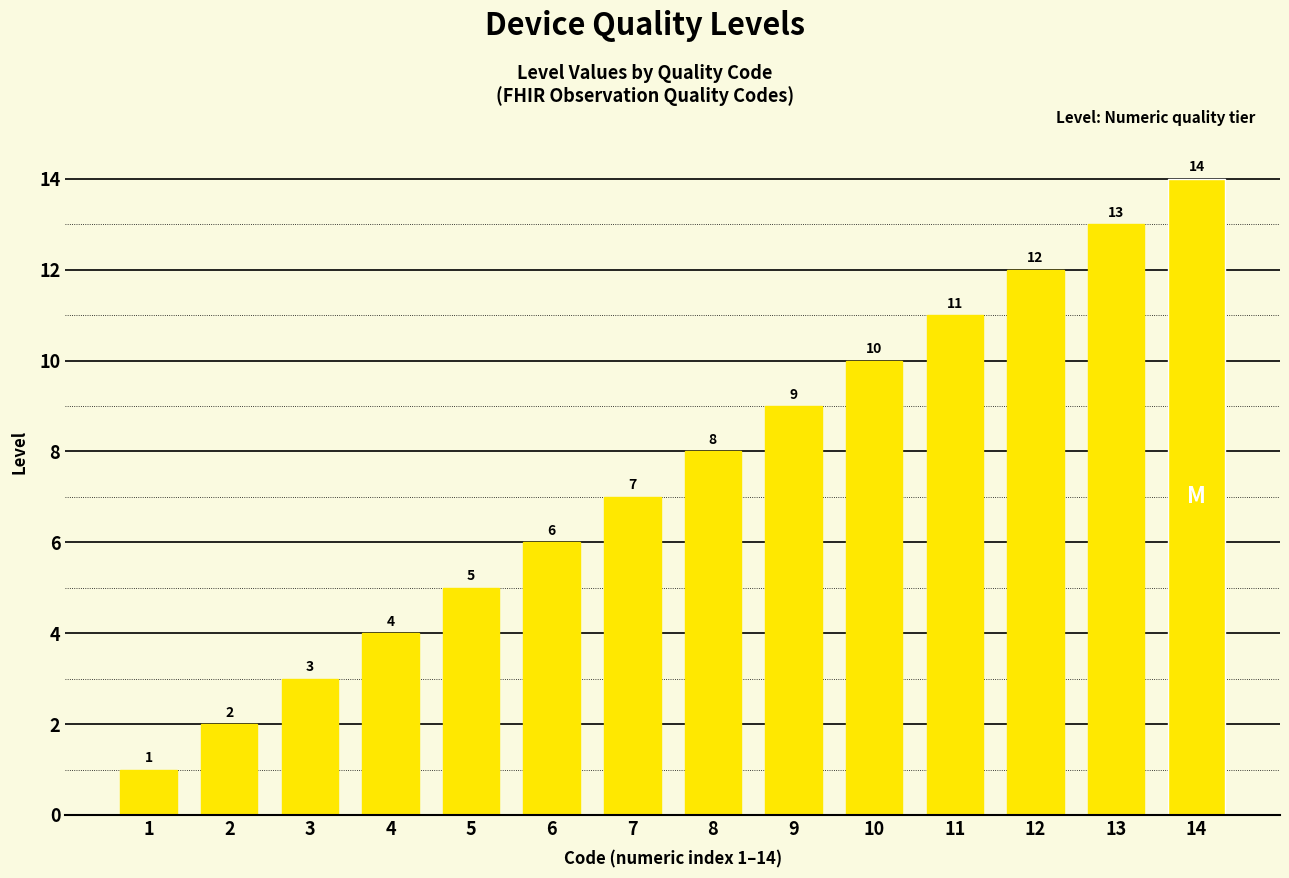

True or false: the data shows 3 at 3.

True